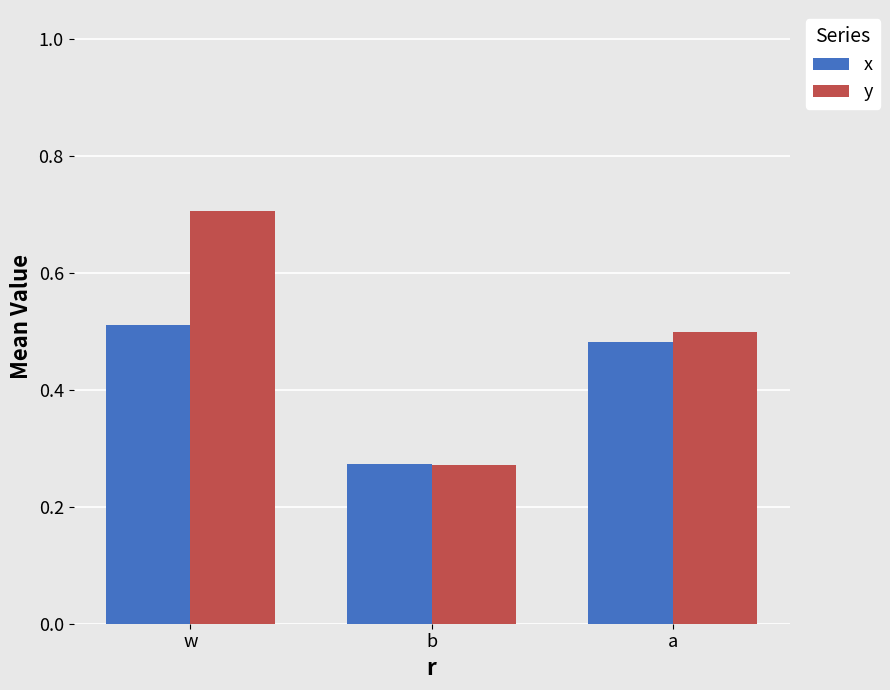

How many series are shown in this chart?

2